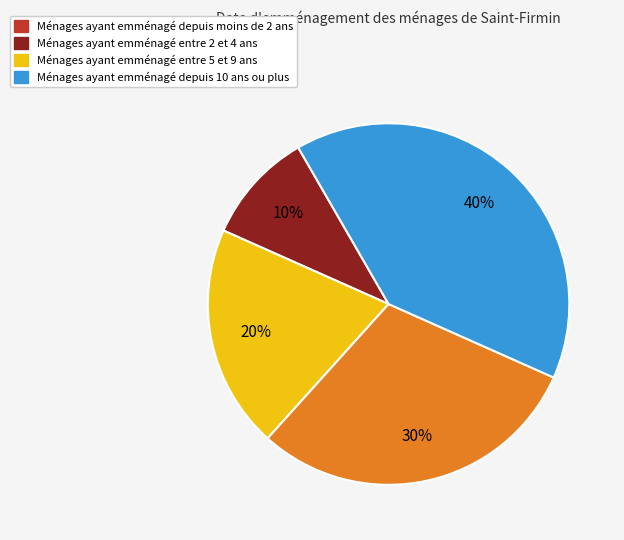

Does any single category account for the majority?

No